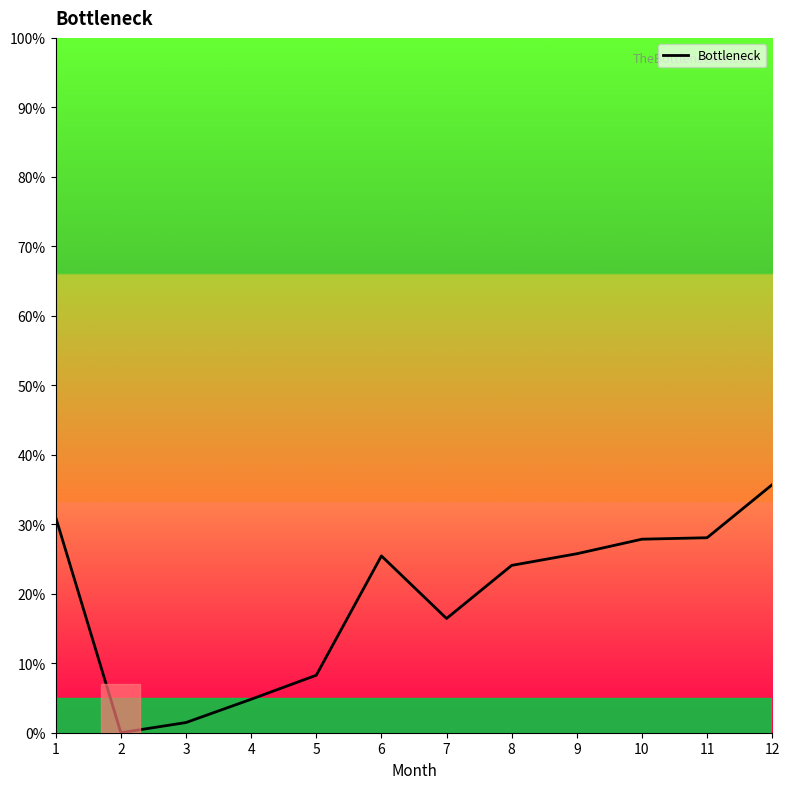

At which label is the value closest to 17?

7